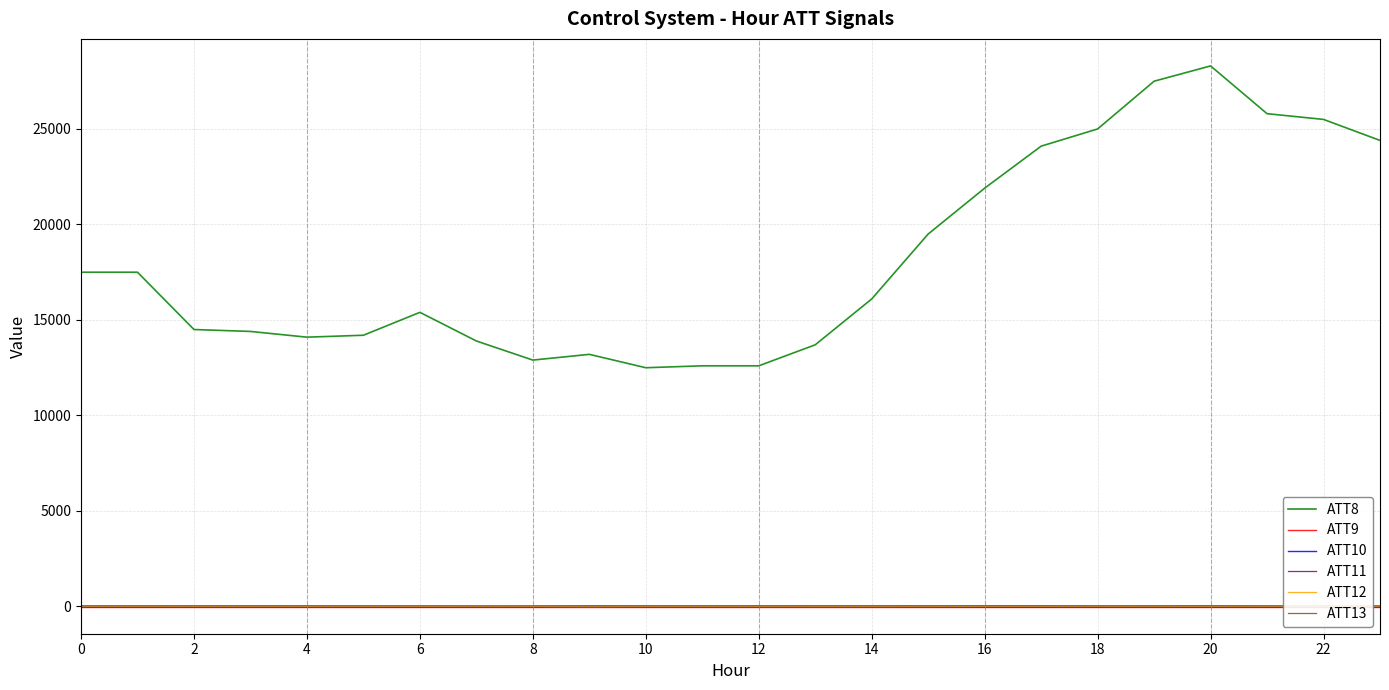

True or false: ATT8 has more than 0 interior local peaks.

True